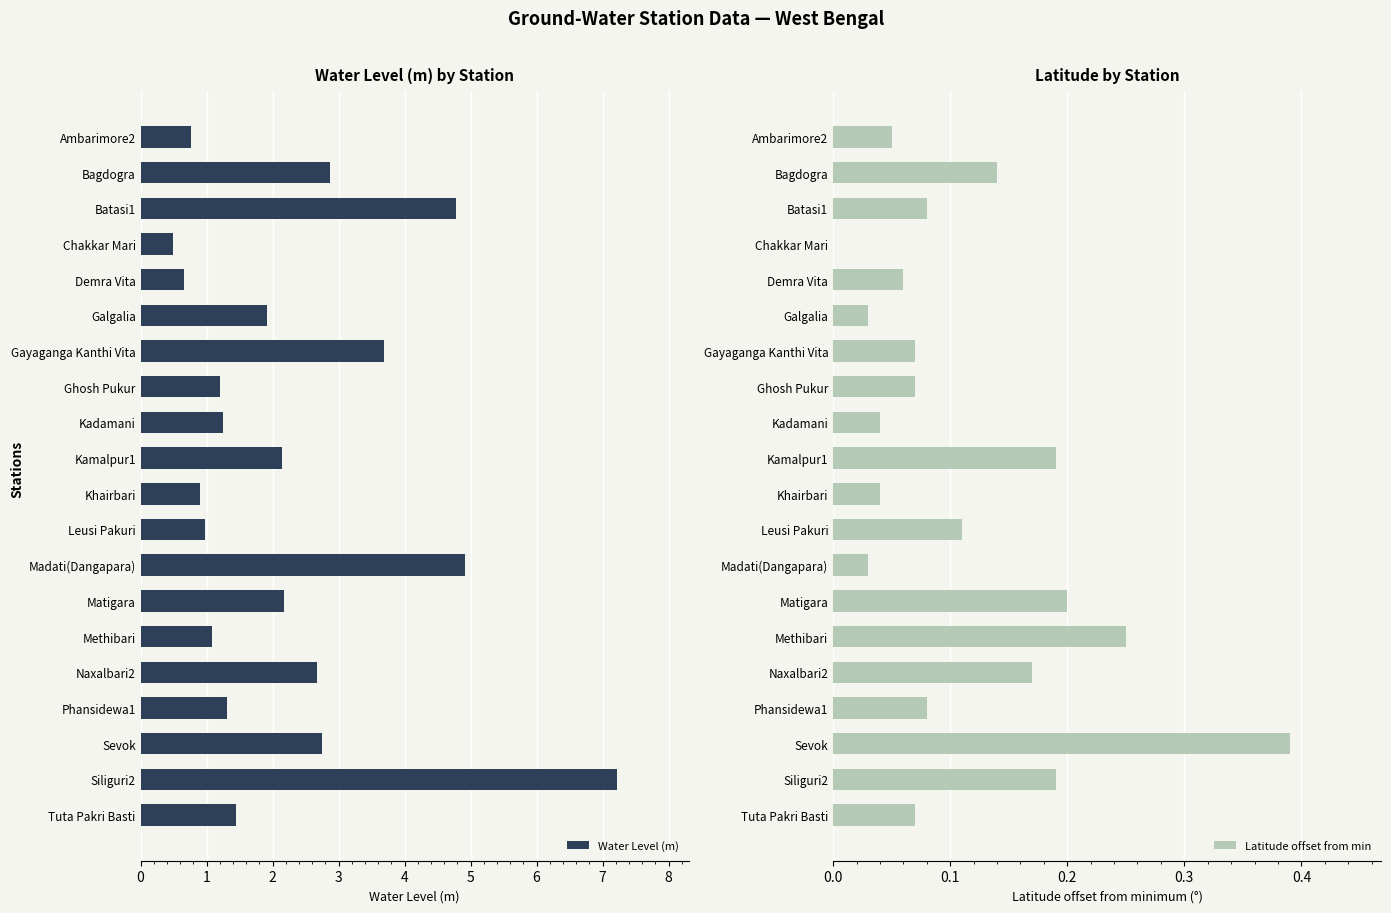

What is the minimum value for Water Level (m)?

0.5